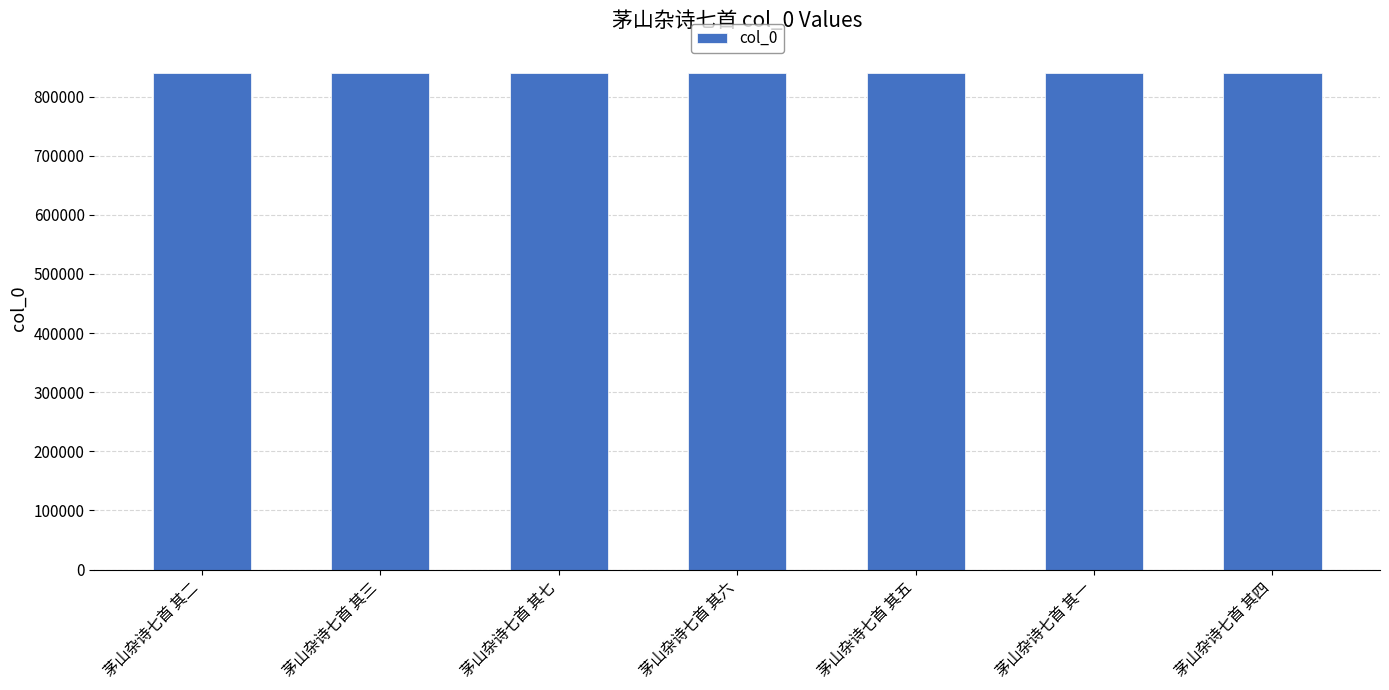

What is the smallest value displayed?

840356